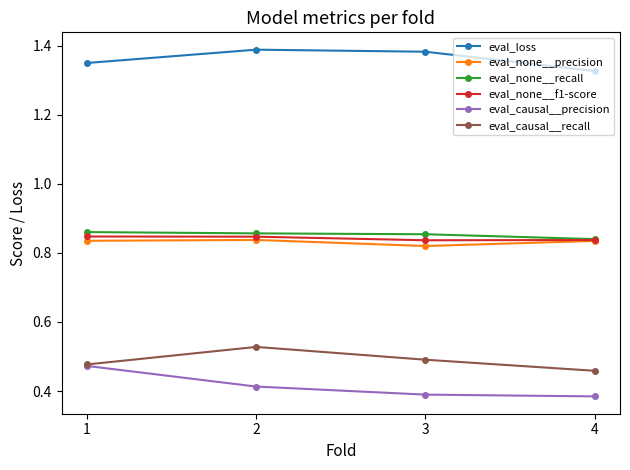

Which series has the widest spread of values?

eval_causal__precision